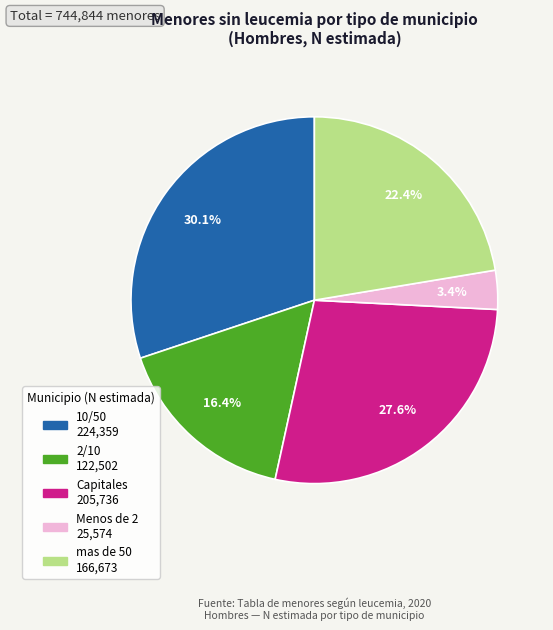

Which slice is the largest?

10/50